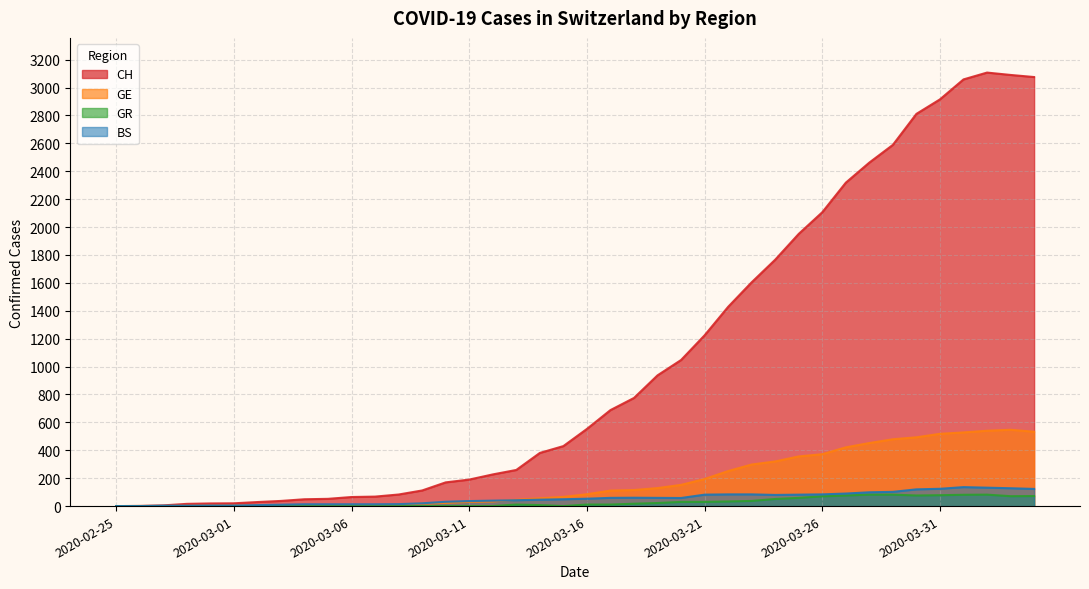

Which series has the widest spread of values?

CH